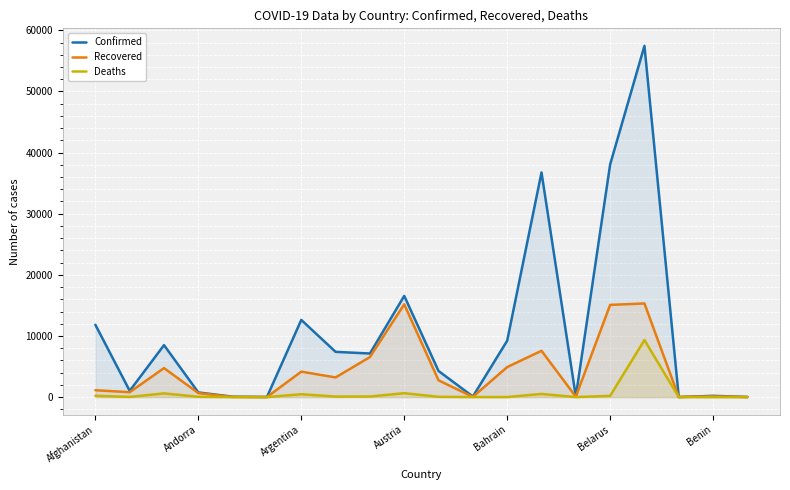

What is the highest value of the Confirmed series?

57455